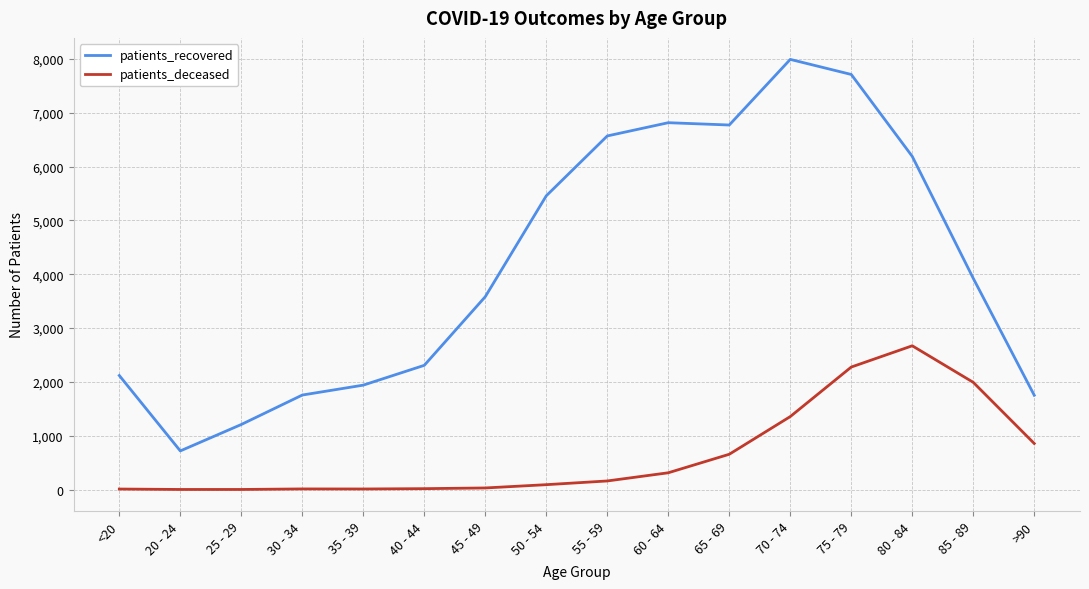

True or false: patients_recovered and patients_deceased cross at least once.

False